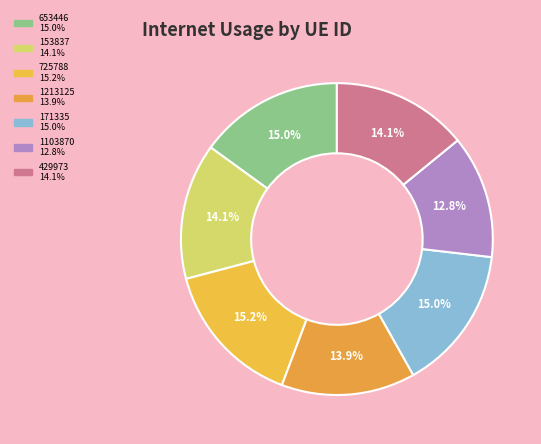

Between 429973 and 725788, which is larger?

725788